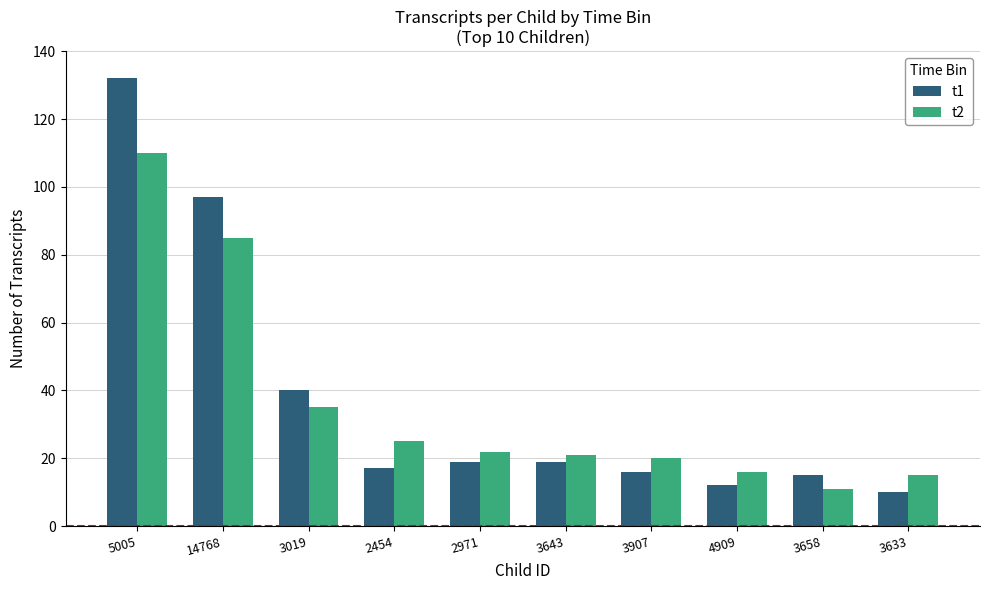

How many series are shown in this chart?

2